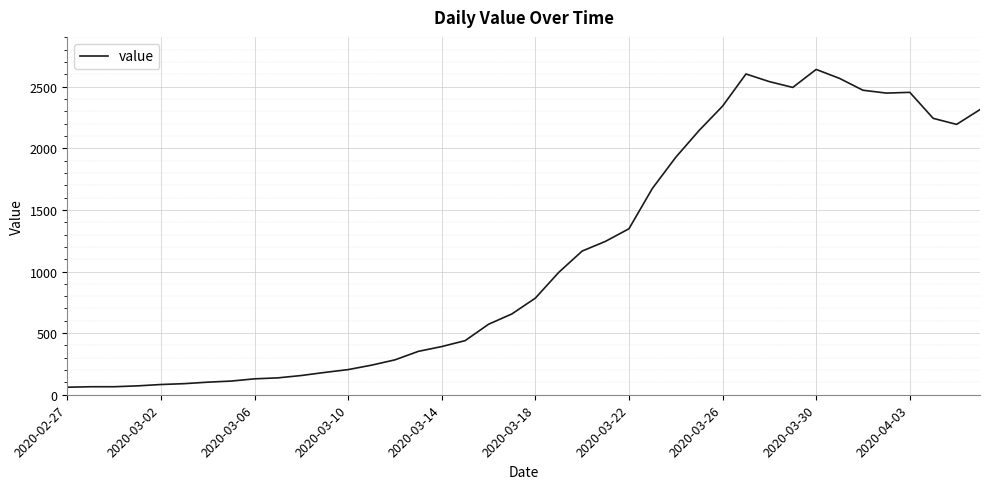

What is the difference between the maximum and minimum values?

2579